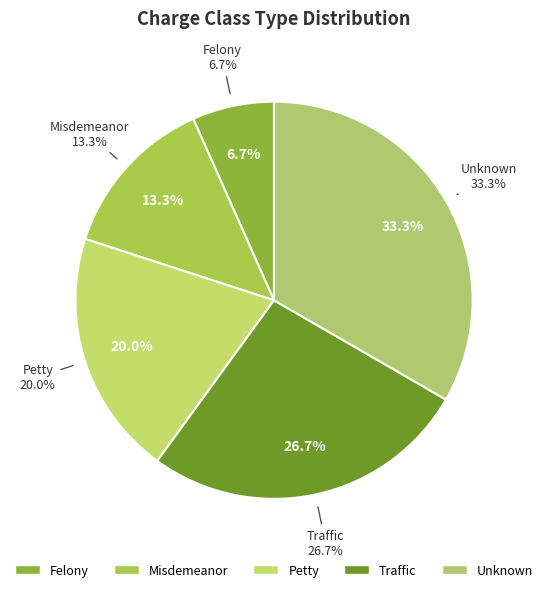

To the nearest percent, what is the difference between the Petty and Traffic slice percentages?

7%